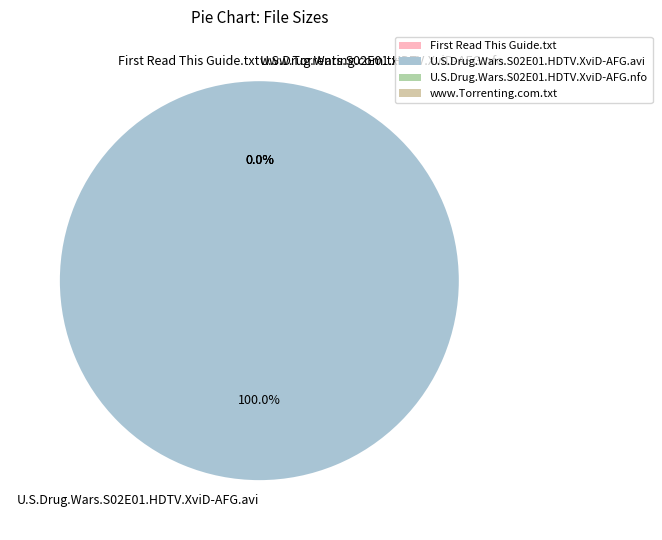

The www.Torrenting.com.txt slice represents 0% of the pie. True or false?

True